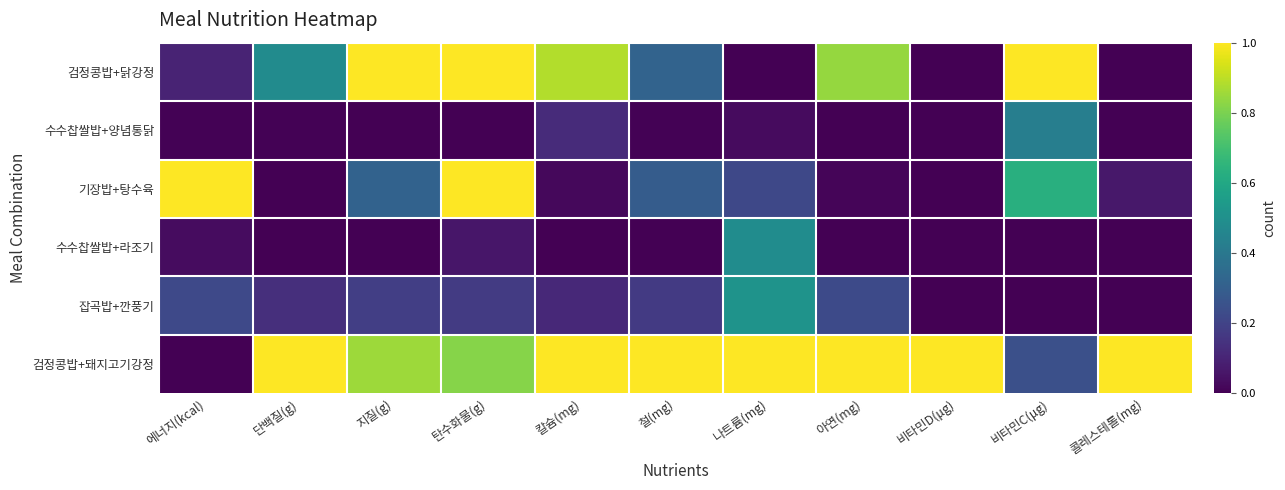

Rank the series by their maximum value, from highest to lowest.

검정콩밥+닭강정, 기장밥+탕수육, 검정콩밥+돼지고기강정, 잡곡밥+깐풍기, 수수찹쌀밥+라조기, 수수찹쌀밥+양념통닭